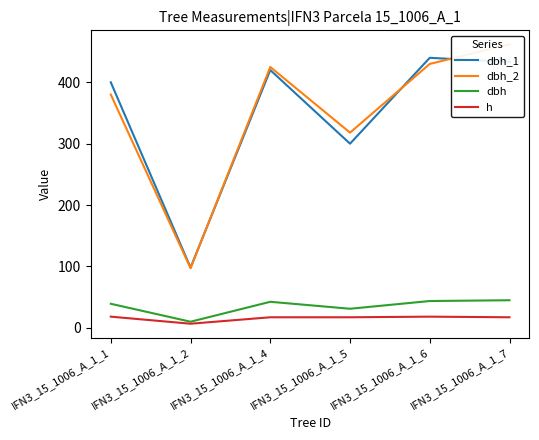

What is the value of the dbh_1 point at the 6th from the left?

433.0